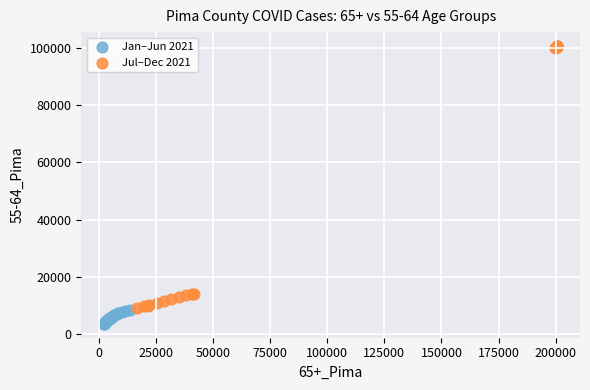

Which series has the widest spread of Y values?

Jul–Dec 2021